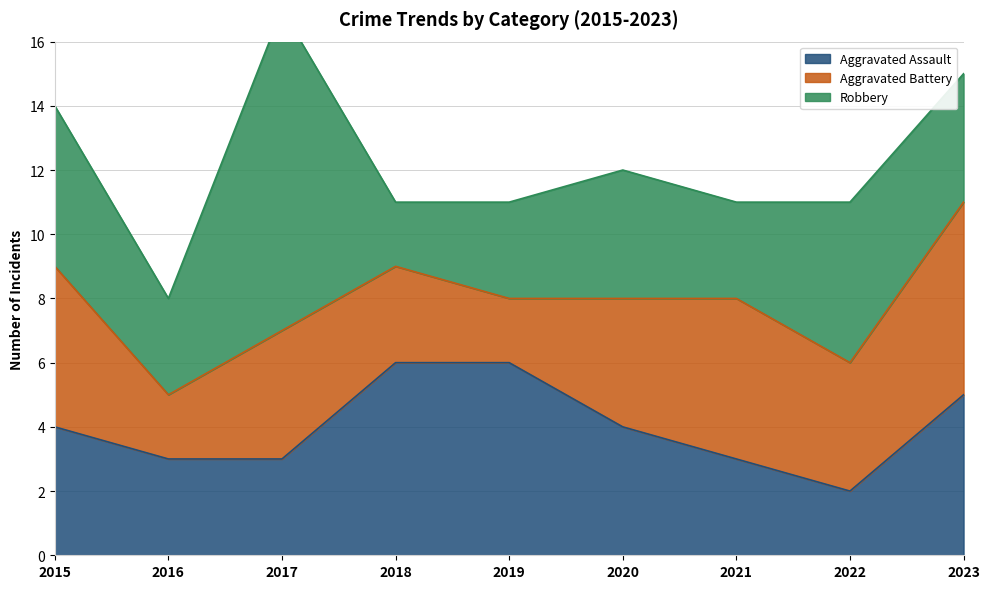

What value does the Aggravated Battery series have at 2016?

2